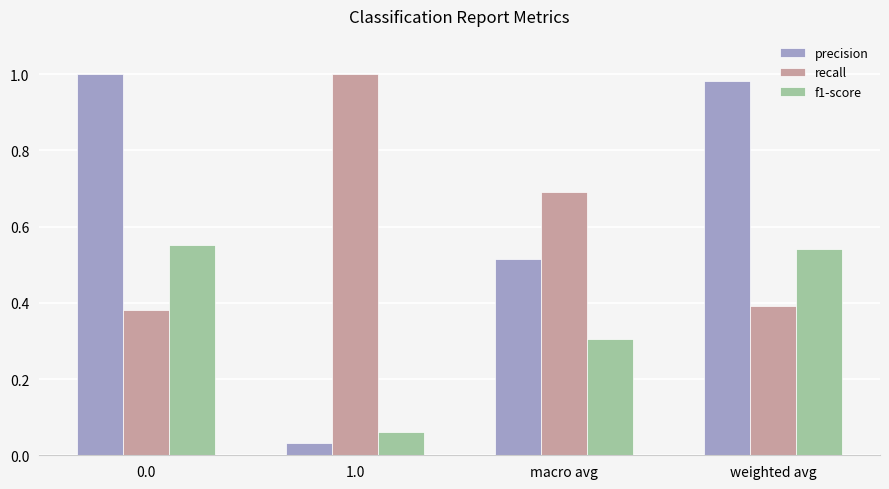

Does the chart contain stacked bars?

No